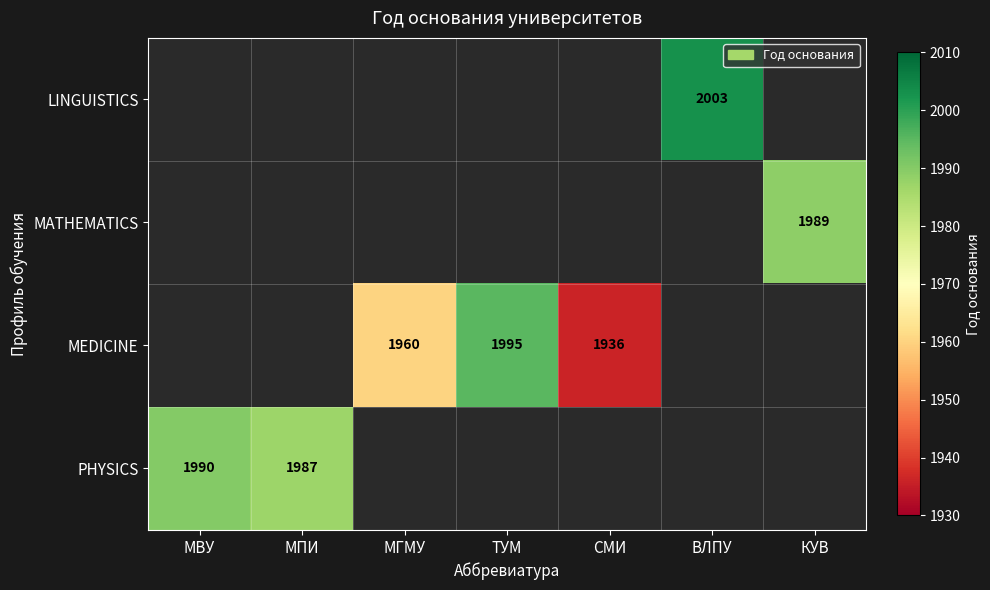

The MATHEMATICS series shows 1989 at КУВ. True or false?

True